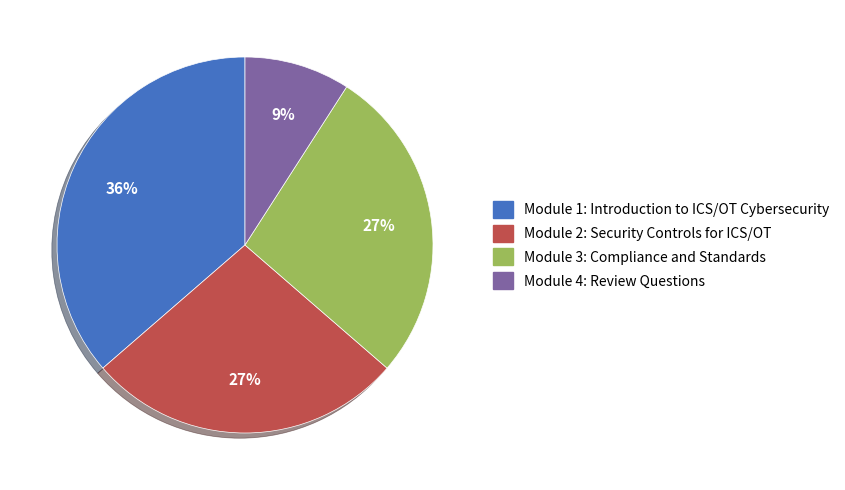

To the nearest percent, what percentage of the pie is Module 4: Review Questions?

9%